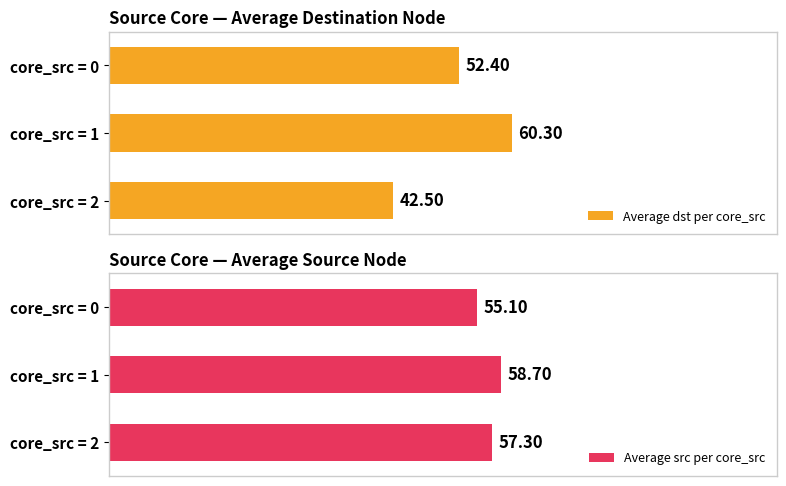

List the labels in order of Average src per core_src value, smallest first.

core_src = 0, core_src = 2, core_src = 1